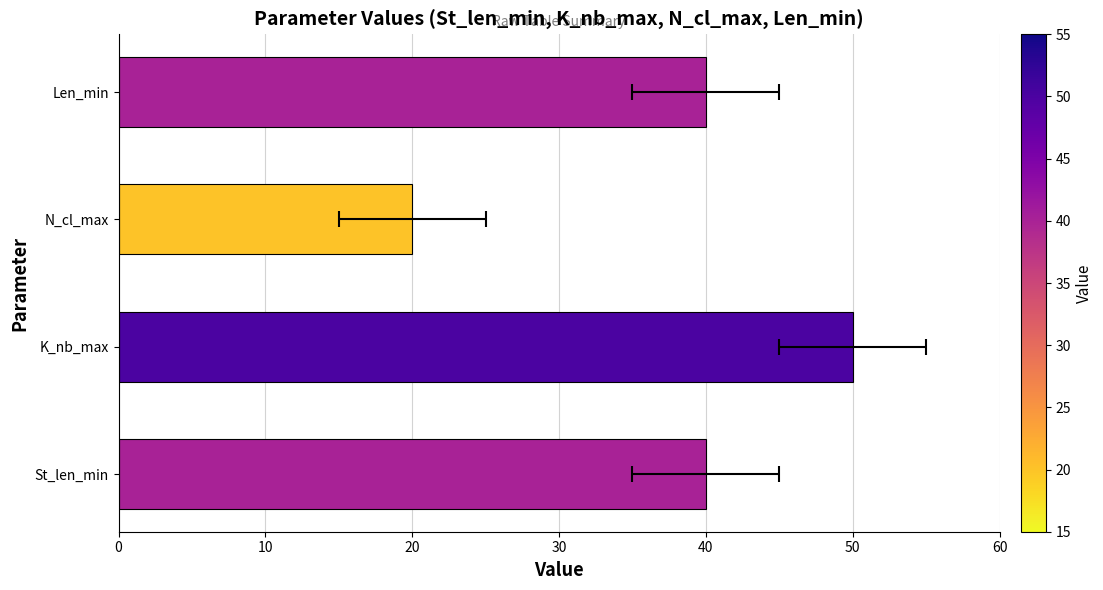

What is the change in value from St_len_min to K_nb_max?

+10